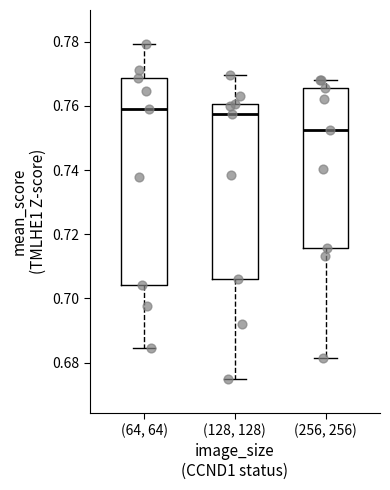

Reading left to right, read every box against the y-axis: the position of its median line, the range the box covers, and the ends of its whiskers. The values are not printed on the chart, so give them approximately, as read against the axis.

(64, 64): median 0.760, box 0.704 to 0.768, whiskers 0.684 to 0.780
(128, 128): median 0.758, box 0.706 to 0.760, whiskers 0.674 to 0.770
(256, 256): median 0.752, box 0.716 to 0.766, whiskers 0.682 to 0.768